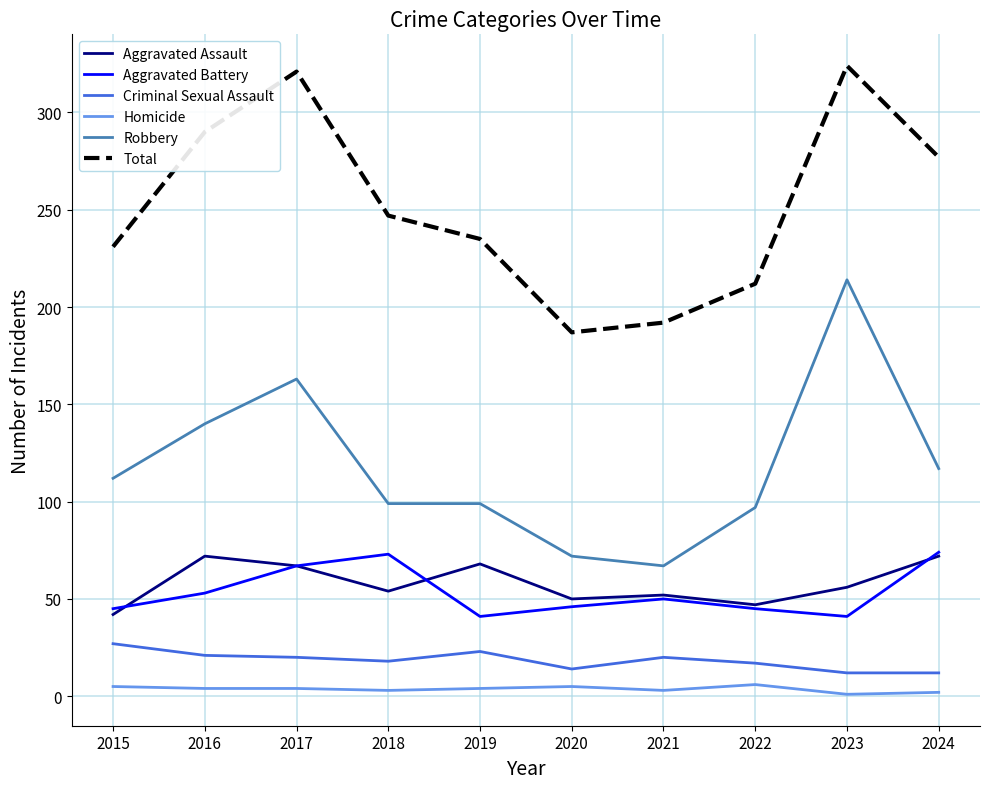

At which category does Aggravated Assault reach its first local peak?

2016